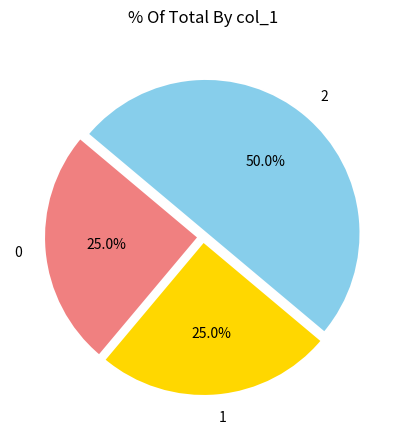

To the nearest percent, what is the average slice percentage?

33%